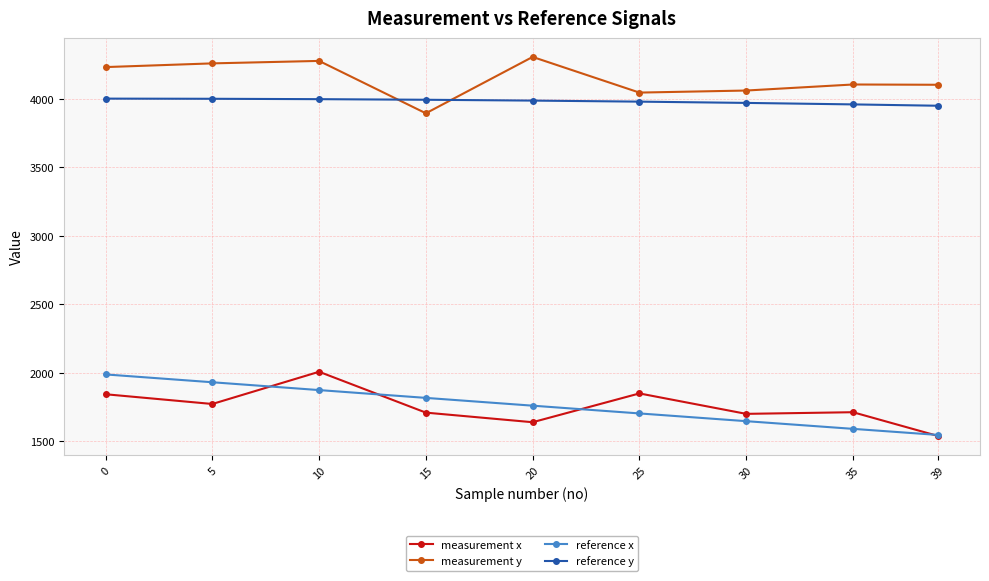

At which category does measurement x reach its first local peak?

10